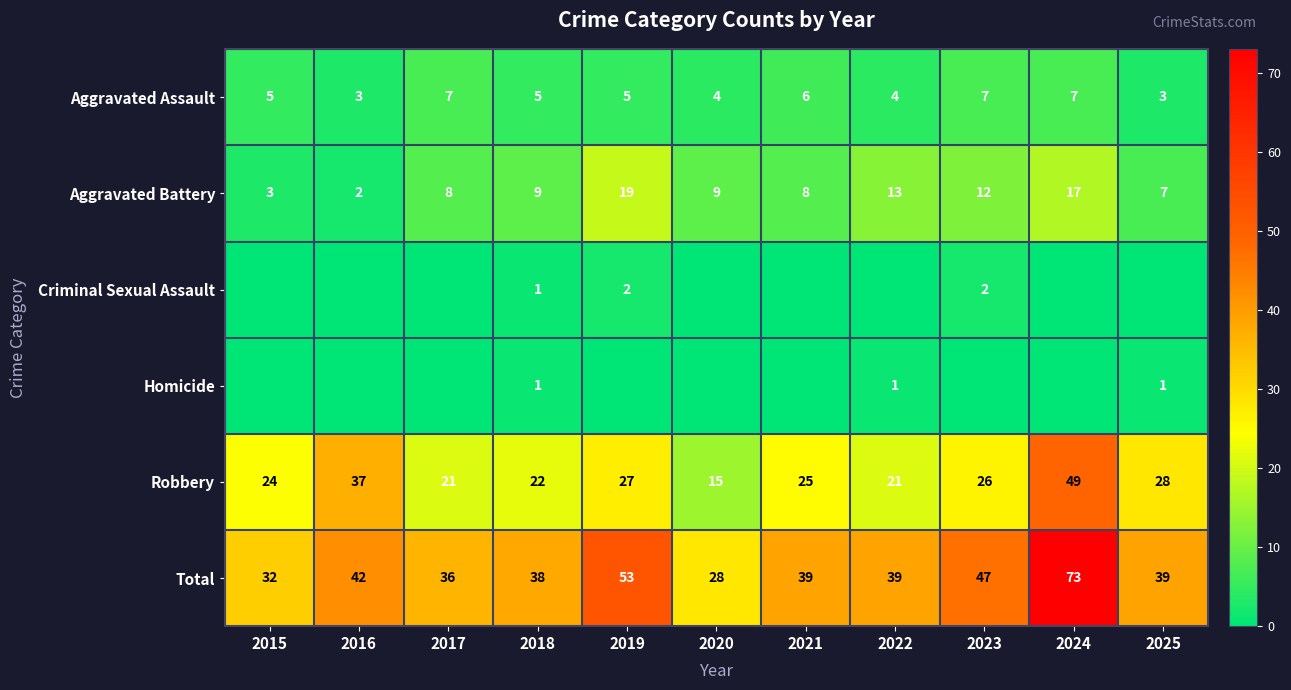

What is the lowest value of the Total series?

28